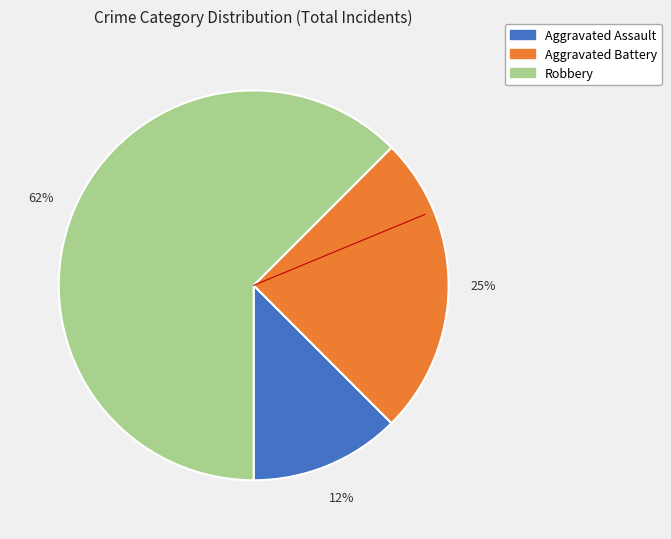

To the nearest percent, what is the average slice percentage?

33%